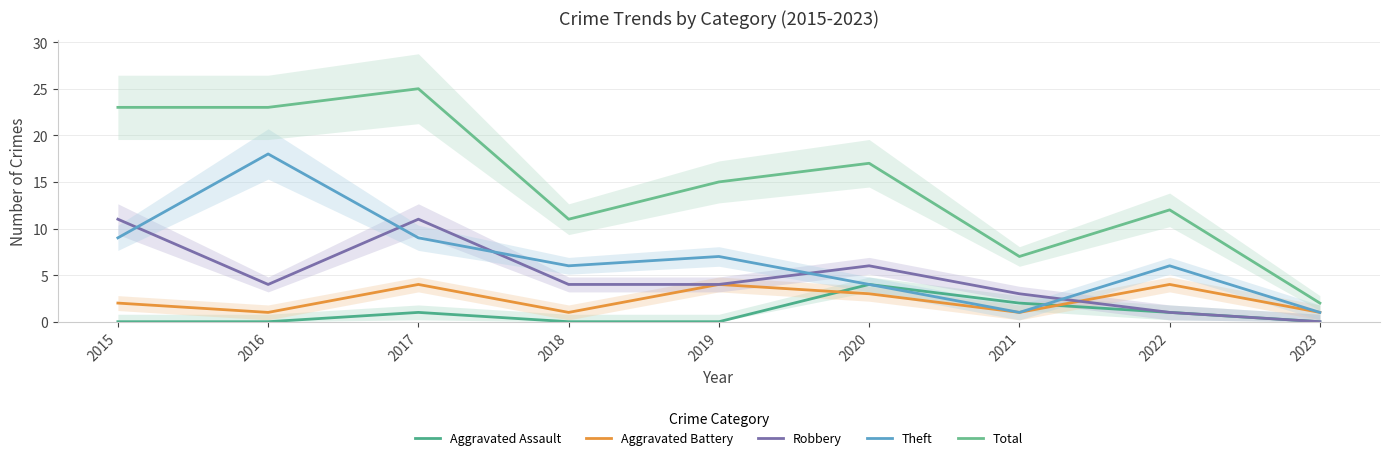

Which has a higher value, 2017 or 2020?

2020